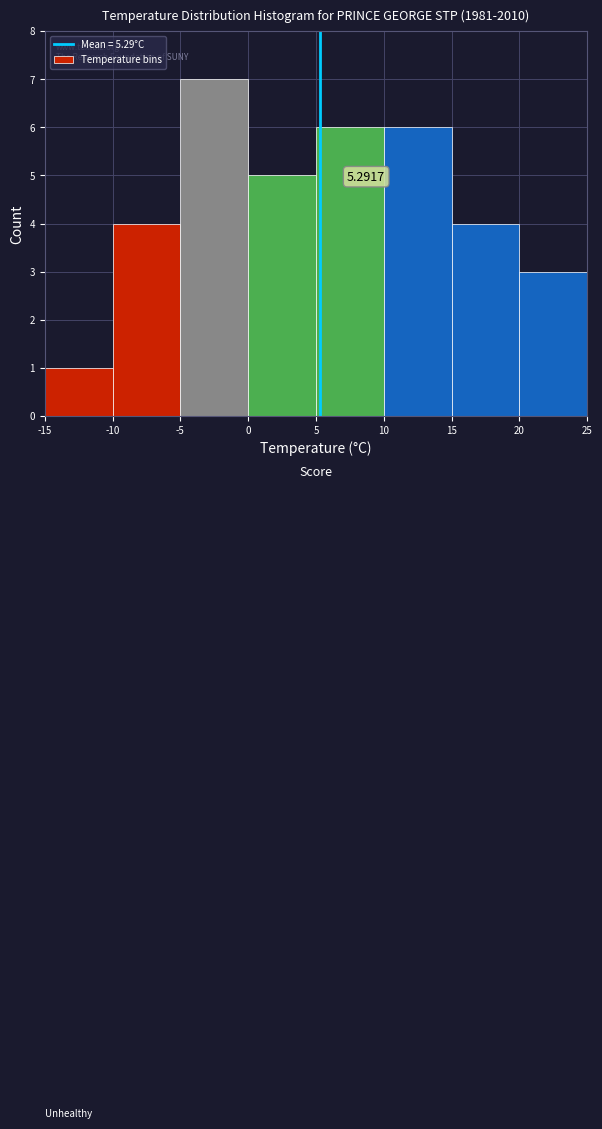

Which range on the x-axis has the tallest bar?

-5 to 0